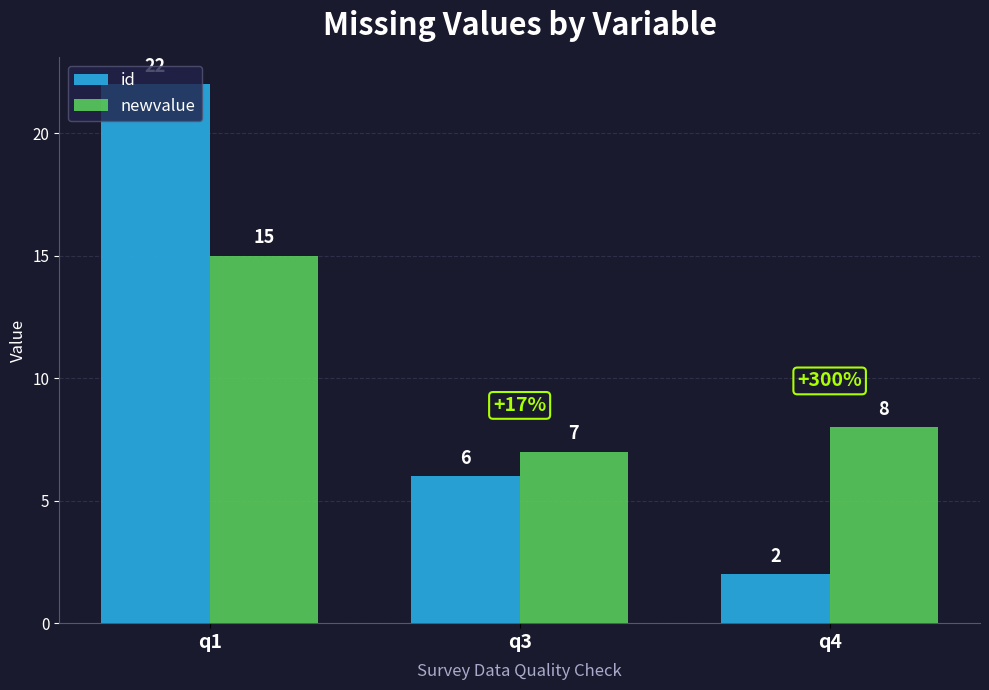

The id series shows 8 at q1. True or false?

False